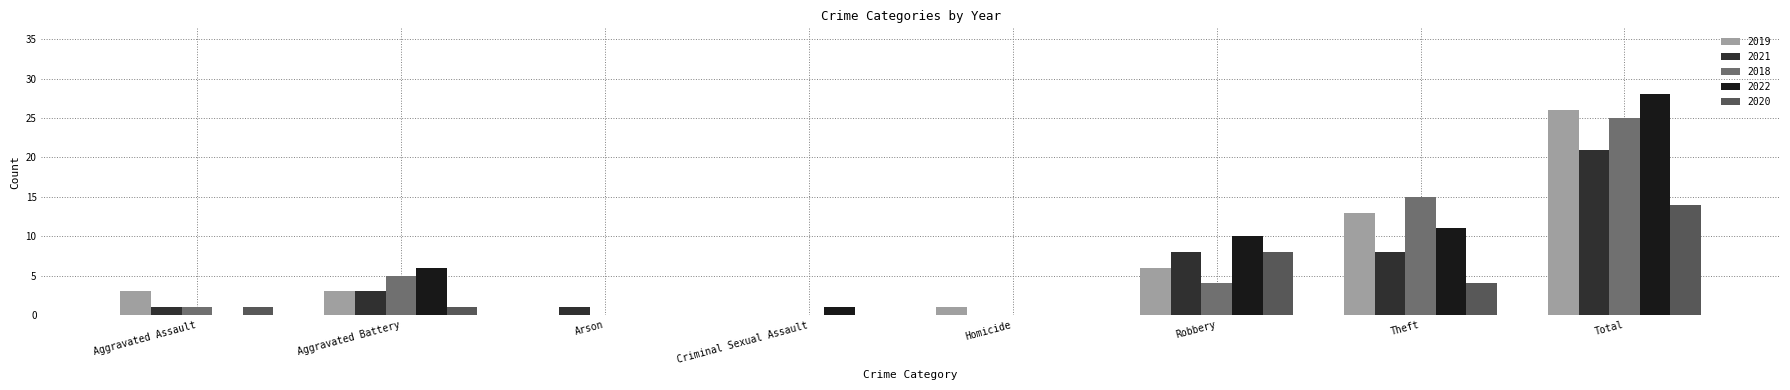

At which category is the sum across all series the highest?

Total